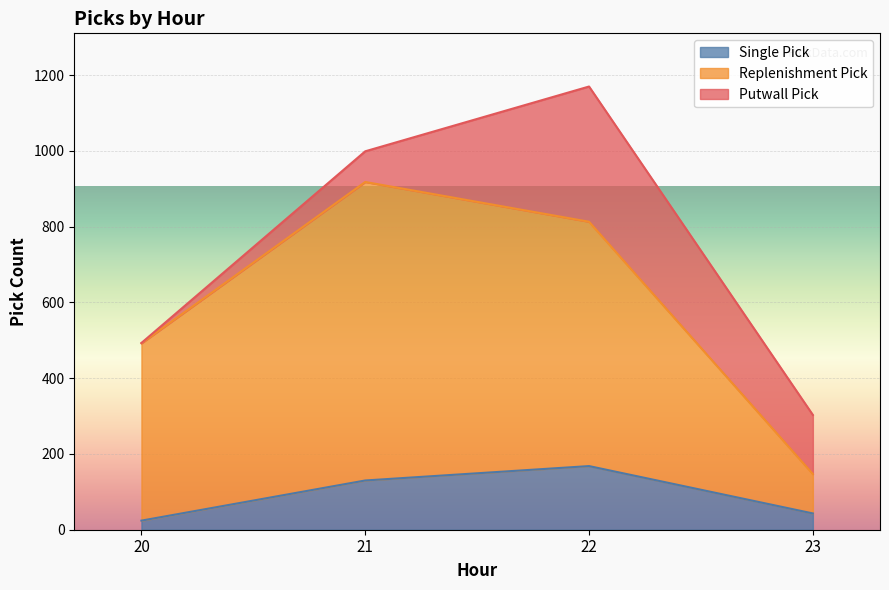

What is the difference between the maximum and second lowest values in the Single Pick series?

125